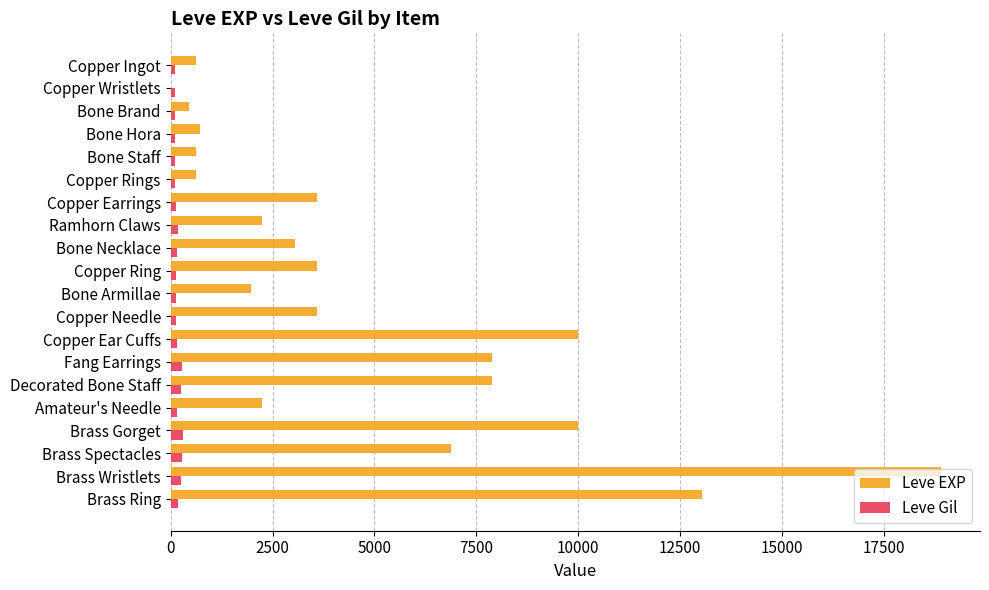

True or false: Leve EXP has a value of 13040 at Brass Ring.

True